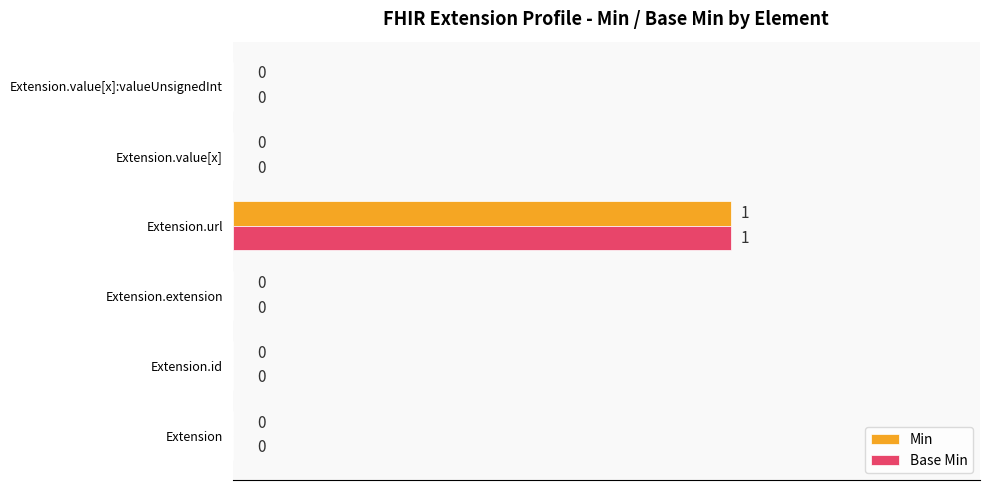

Is the value of Base Min at Extension.value[x] greater than the value of Min at Extension.url?

No